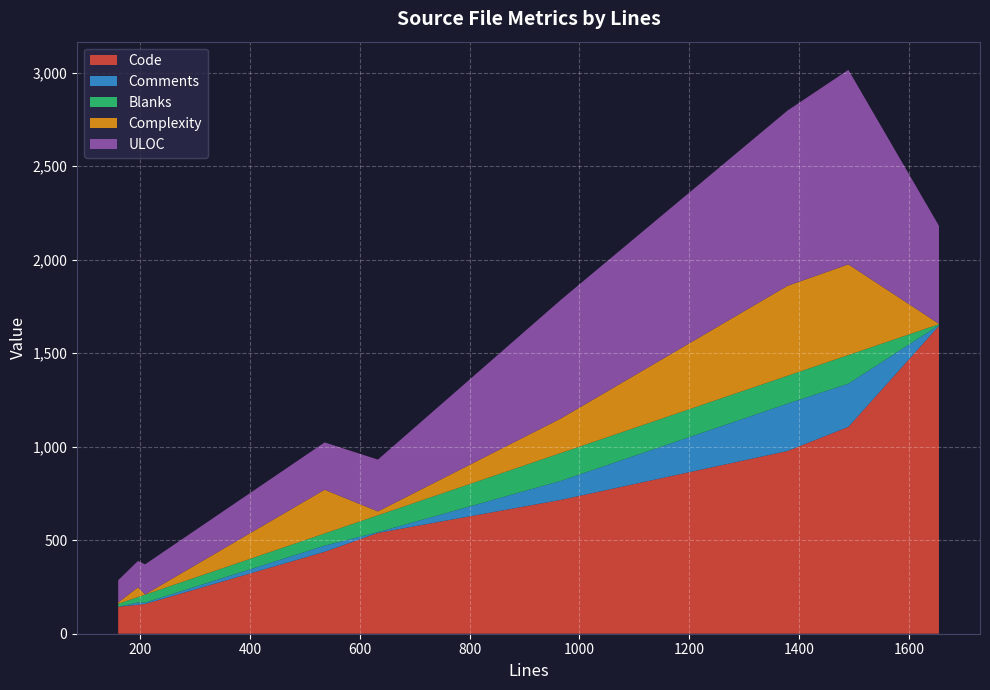

What is the maximum value for Code?

1646